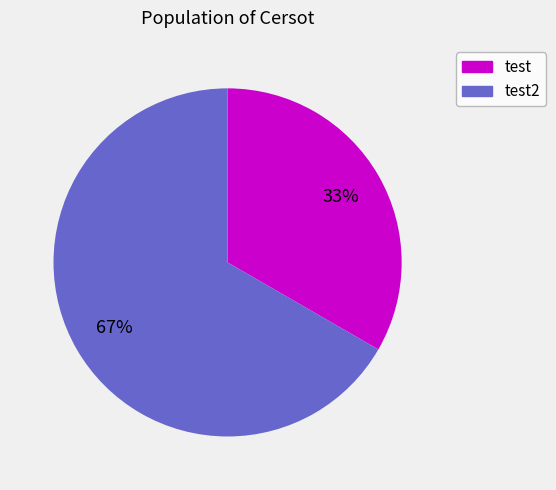

Is it true that test is 33% of the pie?

True